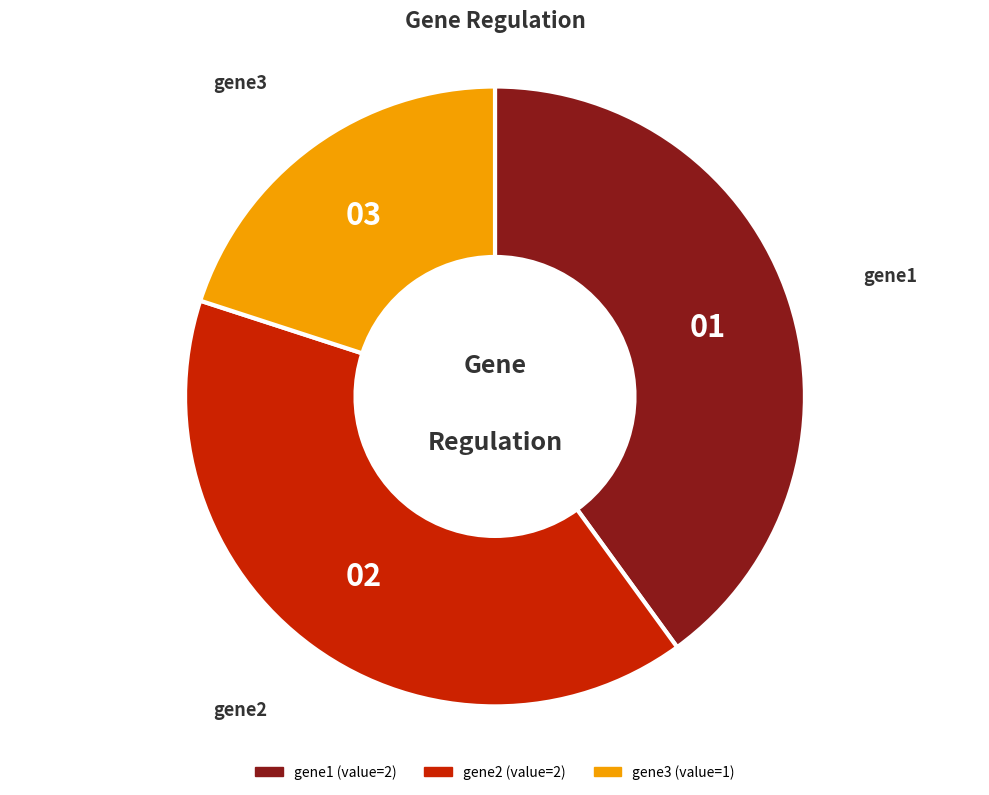

Is the sum of gene3 and gene1 greater than half?

Yes